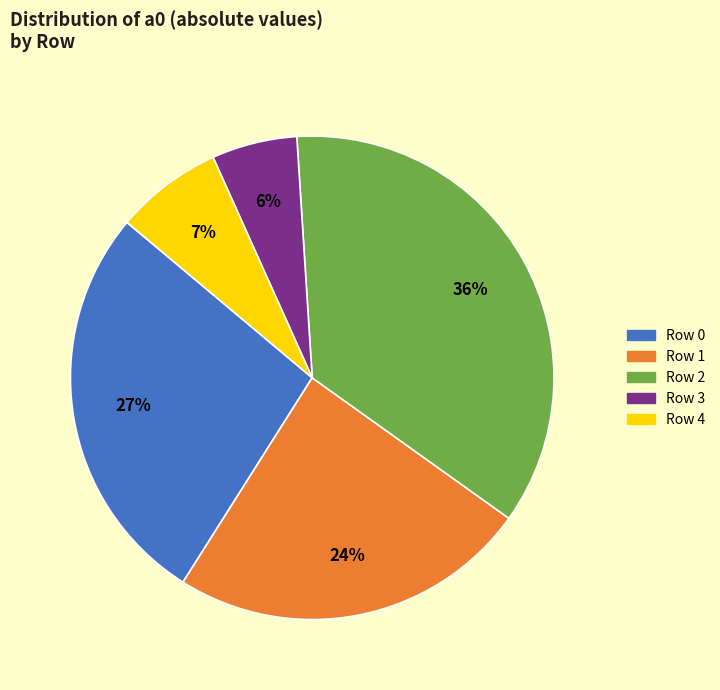

Which has a higher value, Row 1 or Row 0?

Row 0